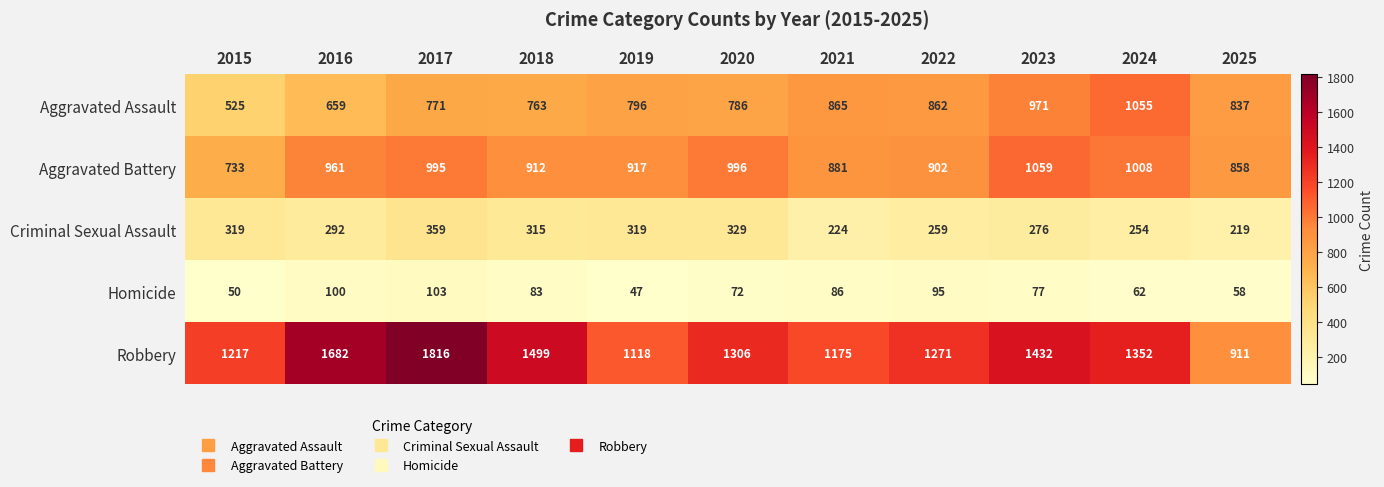

Count the number of categories in the chart.

11